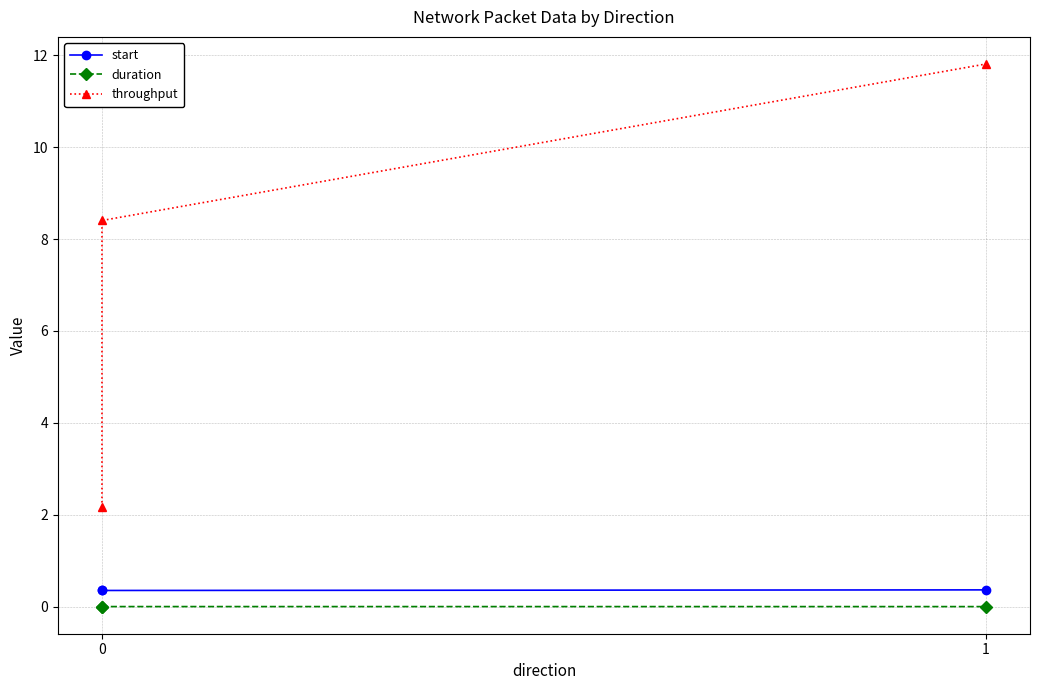

How many series are shown in this chart?

3